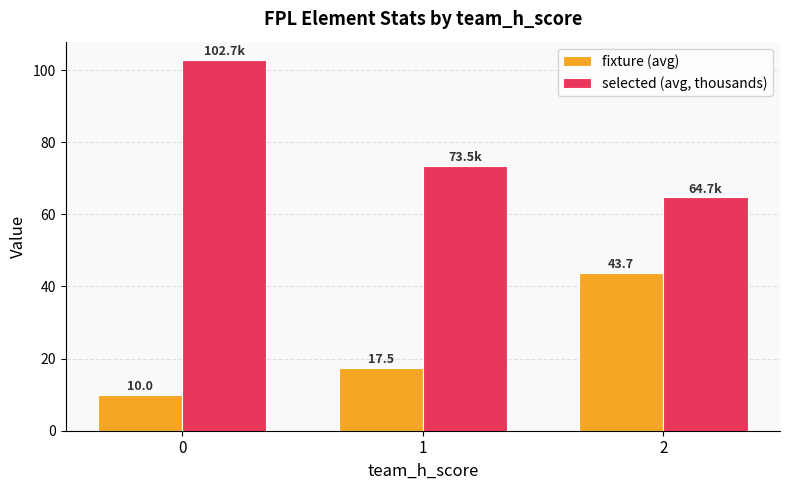

What is the spread (max minus min) of values at 2?

21.0